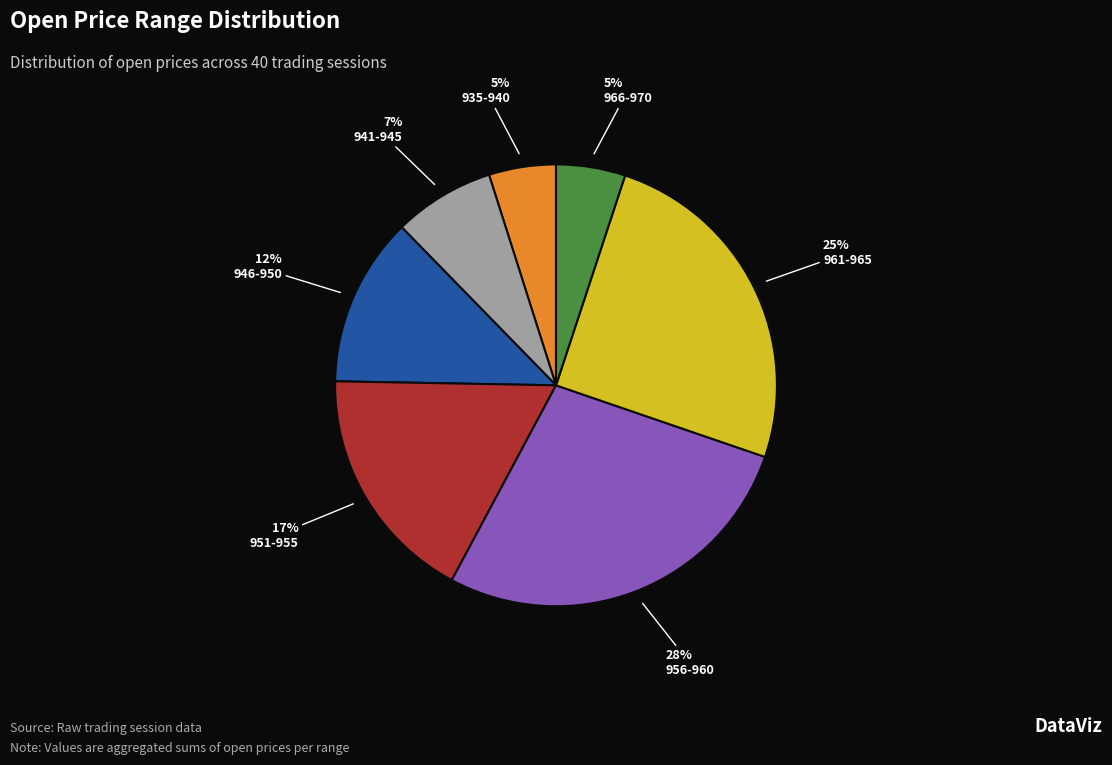

Does any single category account for the majority?

No